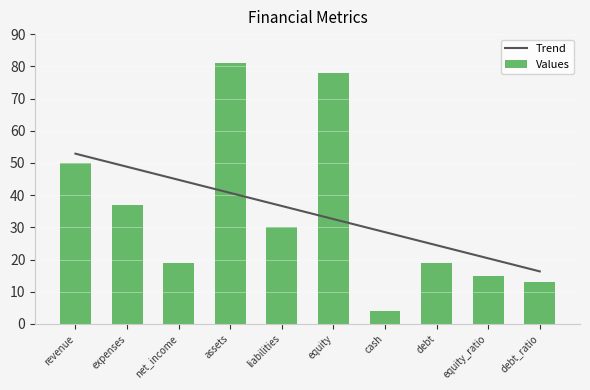

What is the value of the Trend bar at the 2nd from the left?

48.8